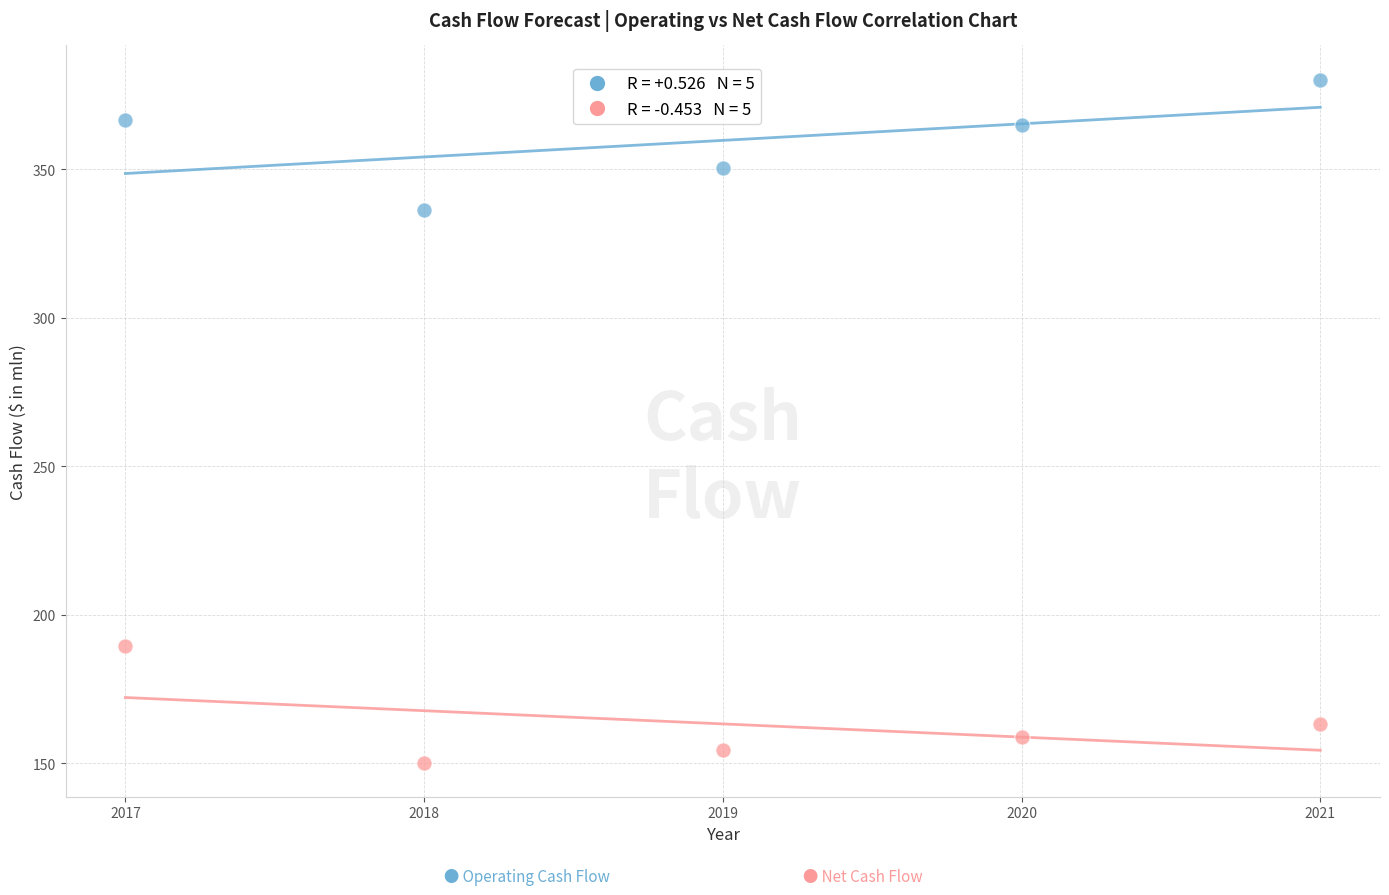

Across all data points, what is the range of Y values (max minus min)?

229.9